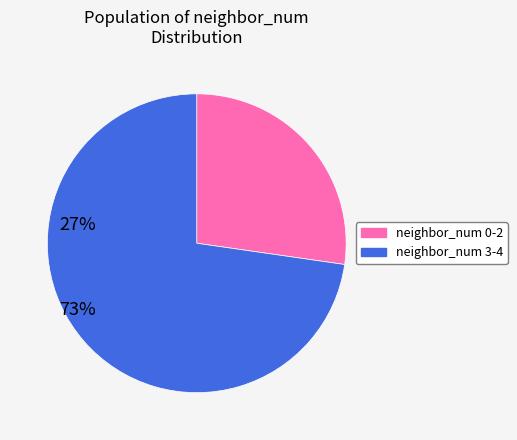

Does any single category account for the majority?

Yes